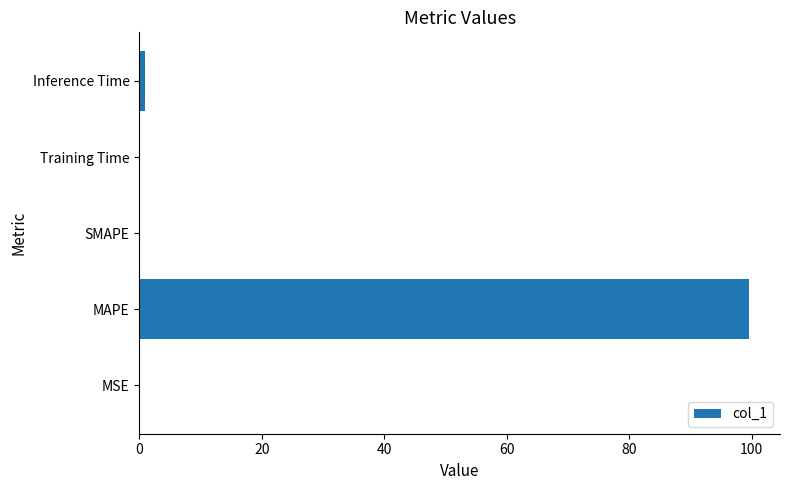

Which has a higher value, MAPE or MSE?

MAPE